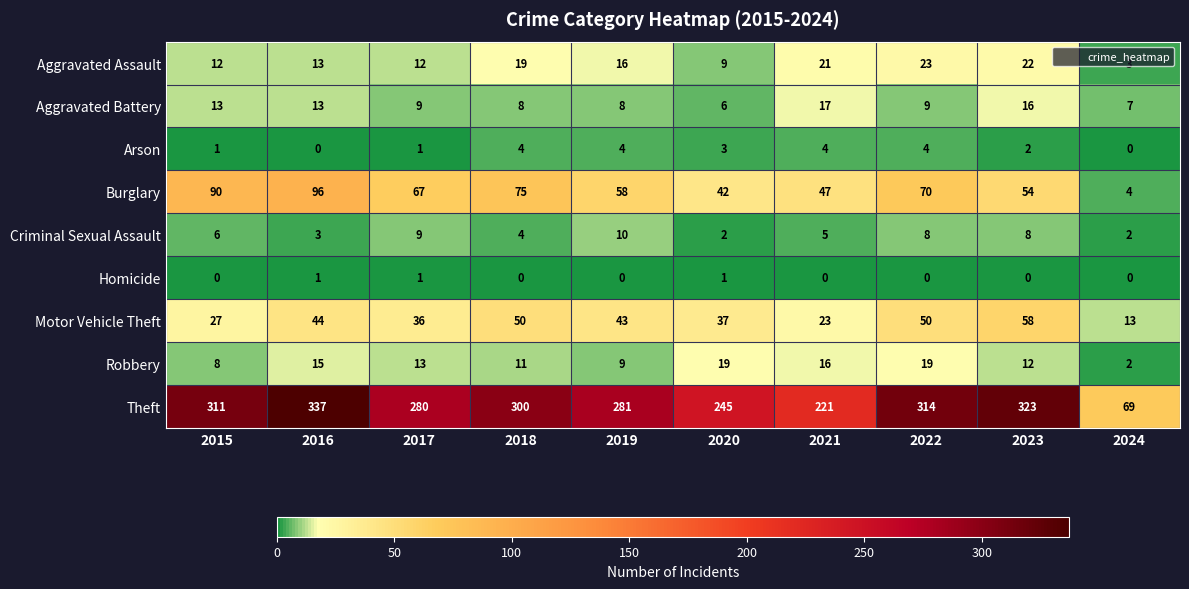

At how many categories does at least one series exceed 325?

1